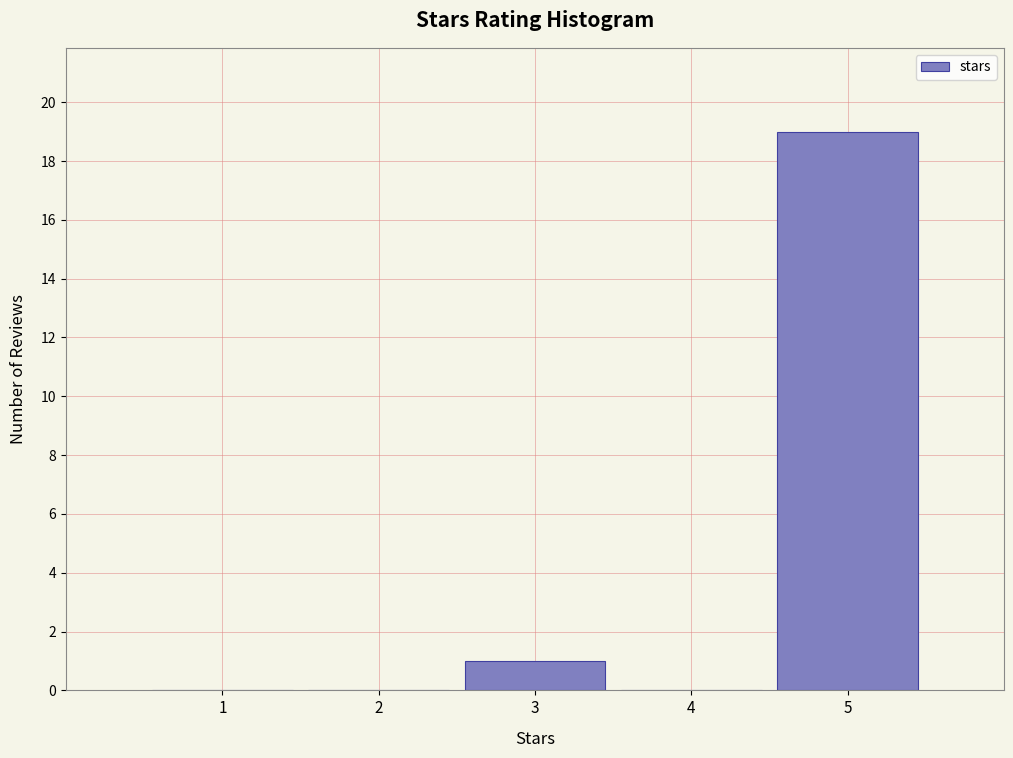

Reading left to right, transcribe all the data shown in this chart.

1=0	2=0	3=1	4=0	5=19